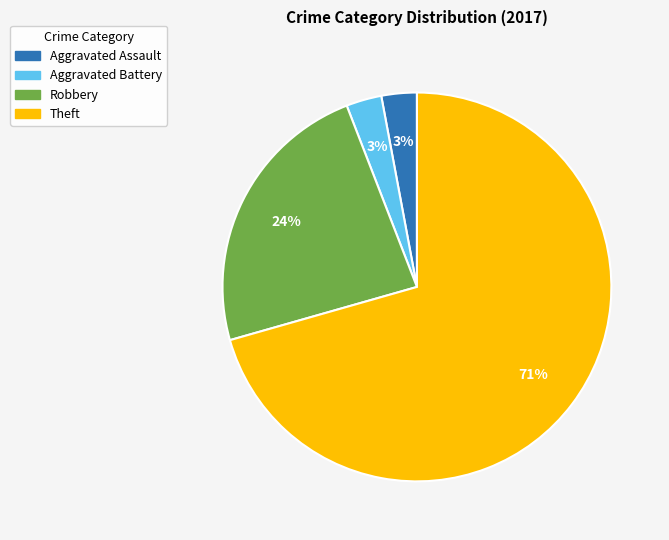

To the nearest percent, what is the average slice percentage?

25%